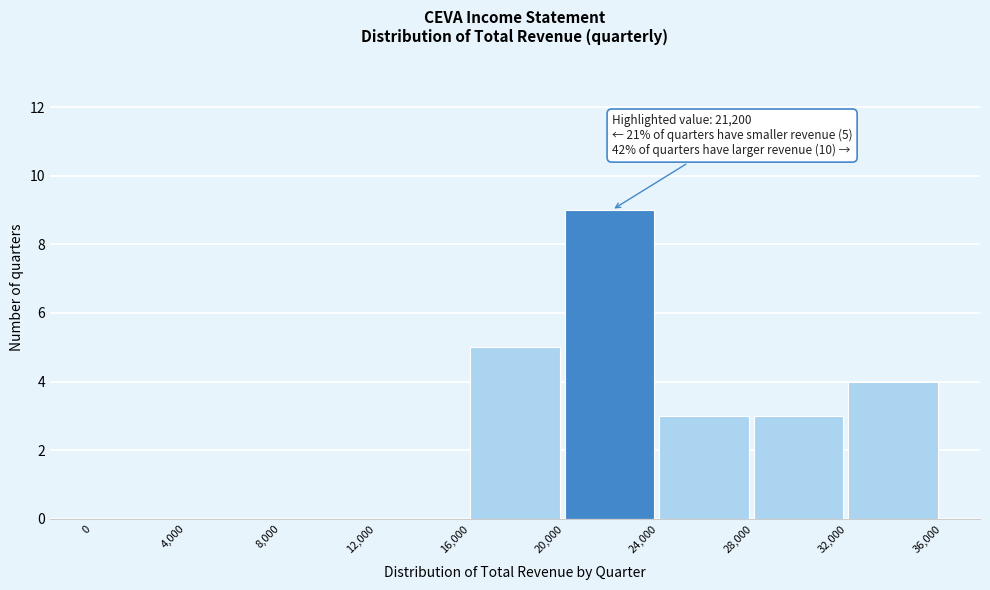

Over which range of the x-axis is the bar tallest?

20,000 to 24,000